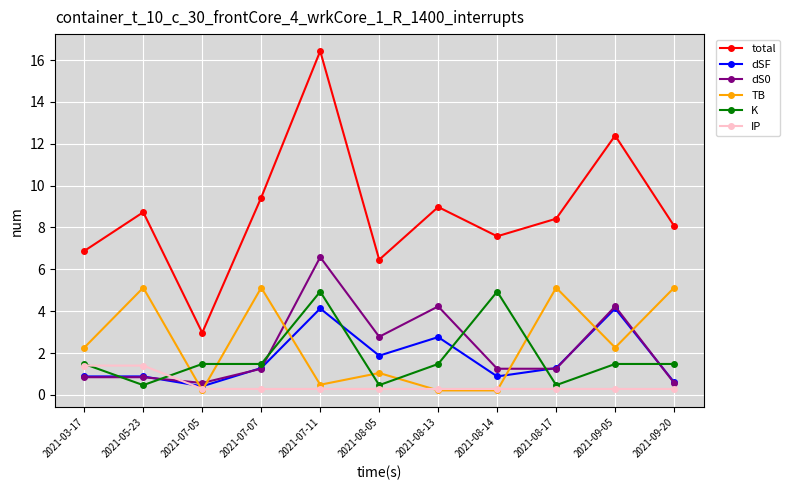

What position from the right is 2021-08-05?

6